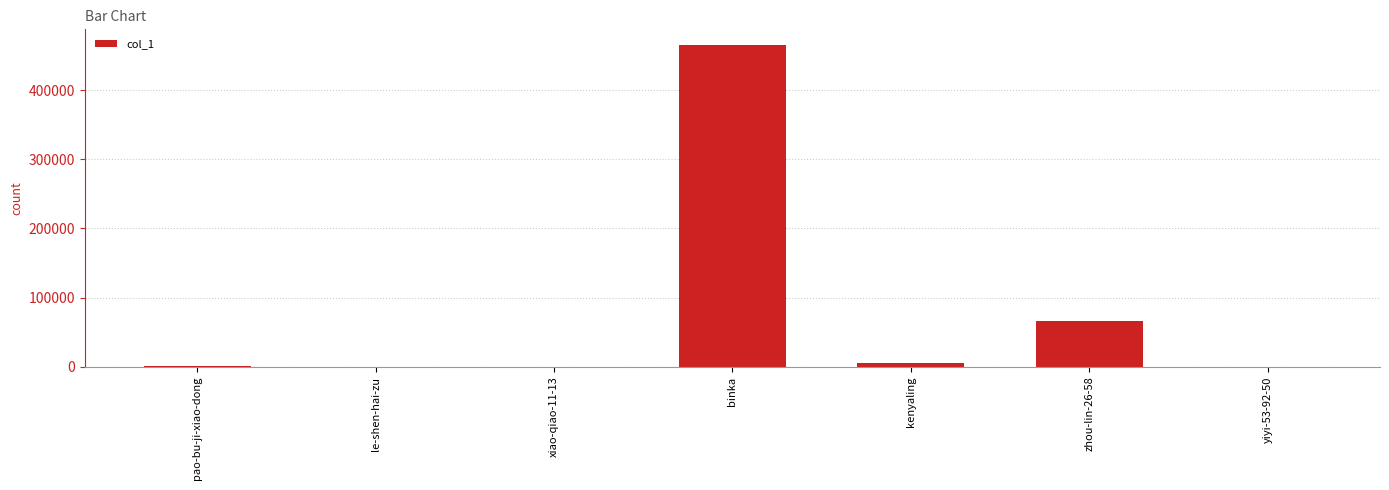

Between le-shen-hai-zu and binka, which is larger?

binka